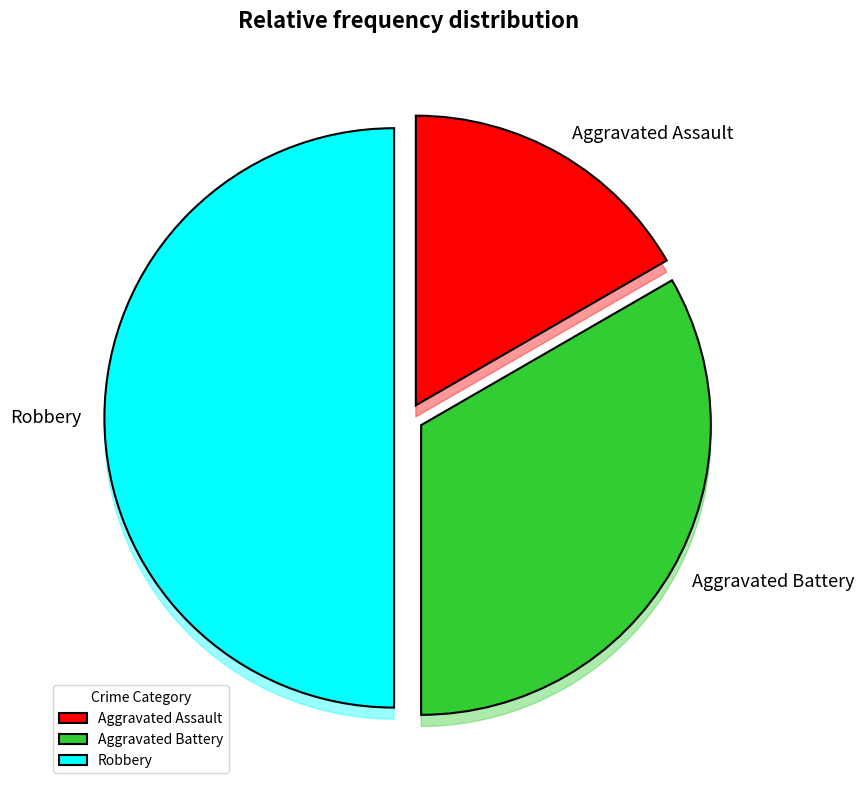

Which slice is the smallest?

Aggravated Assault